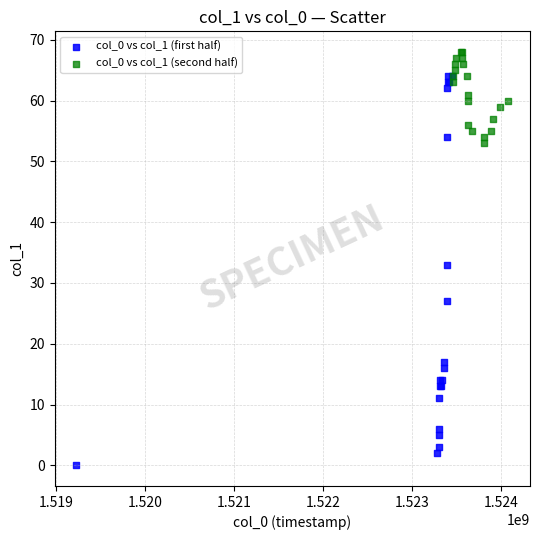

Which series contains the lowest Y value?

col_0 vs col_1 (first half)